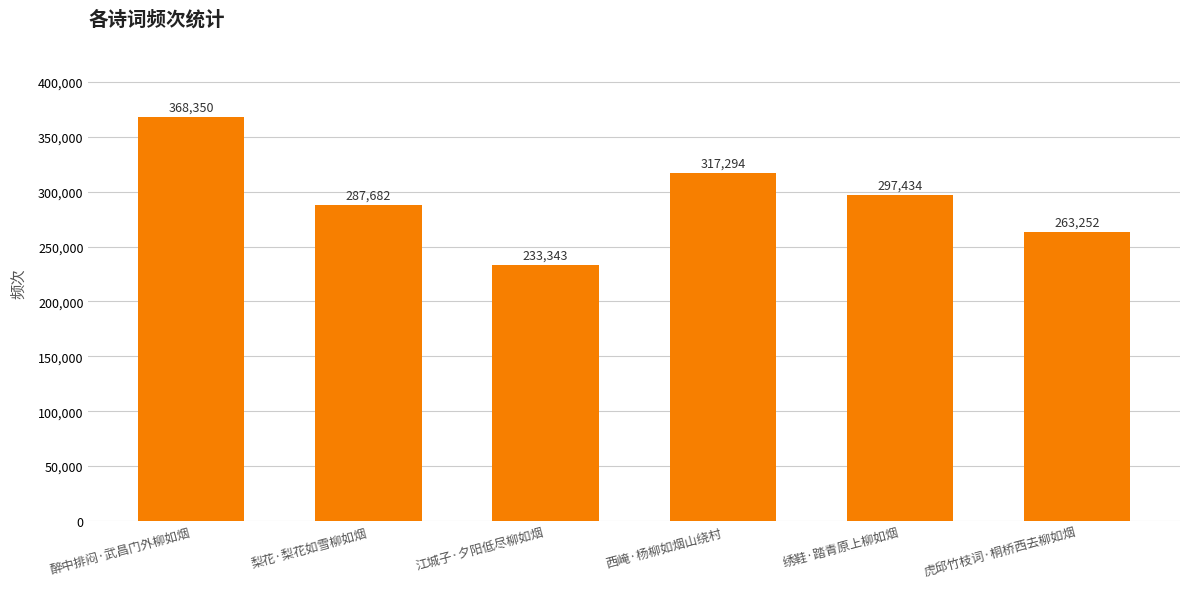

Which category has the highest value across all series?

醉中排闷·武昌门外柳如烟